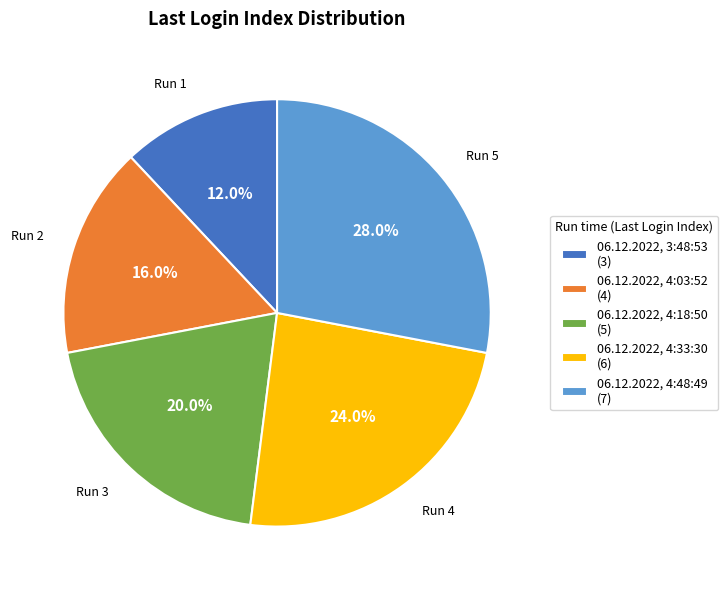

What percentage is the 06.12.2022, 4:03:52 slice, to the nearest percent?

16%